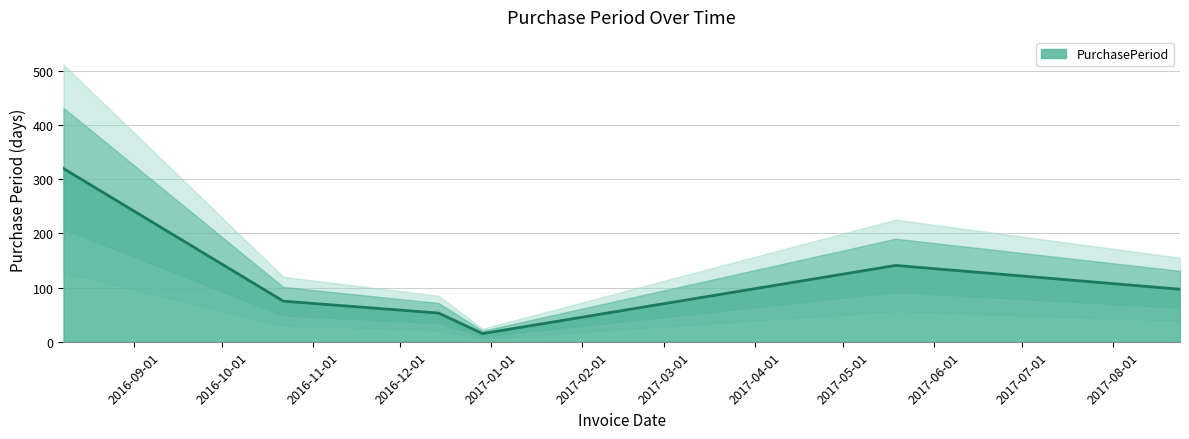

What is the label of the 5th point from the left?

2017-05-19